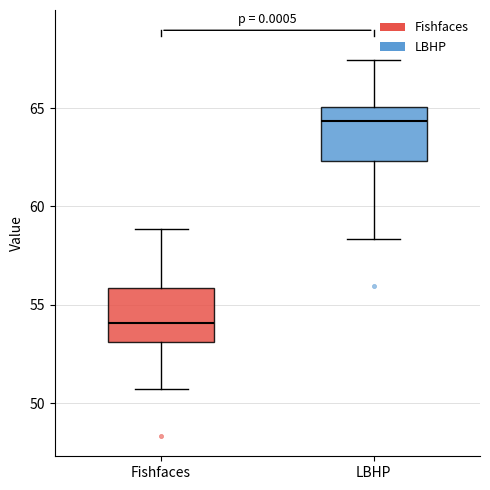

Reading left to right, read every box against the y-axis: the position of its median line, the range the box covers, and the ends of its whiskers. The values are not printed on the chart, so give them approximately, as read against the axis.

Fishfaces: median 54.0, box 53.0 to 56.0, whiskers 50.5 to 59.0
LBHP: median 64.5, box 62.5 to 65.0, whiskers 58.5 to 67.5